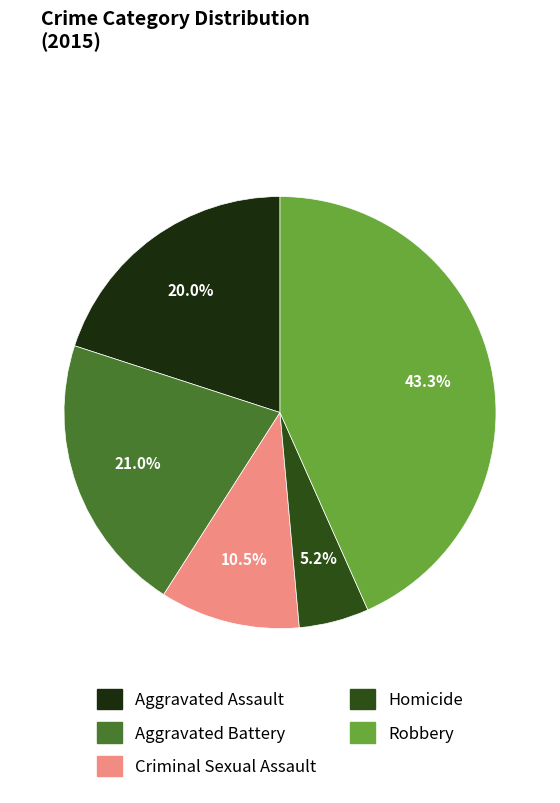

Which has a higher value, Homicide or Robbery?

Robbery